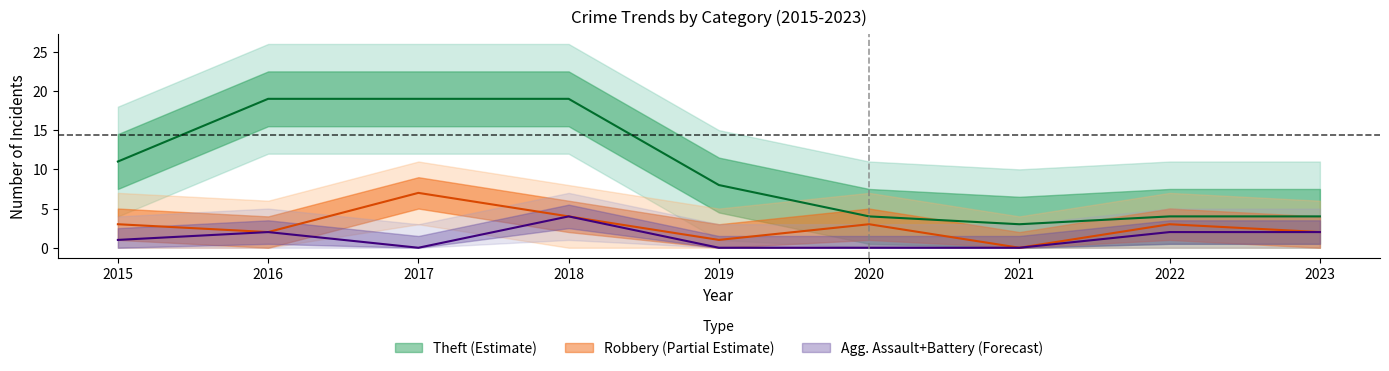

Does the chart display data point markers on the line(s)?

No